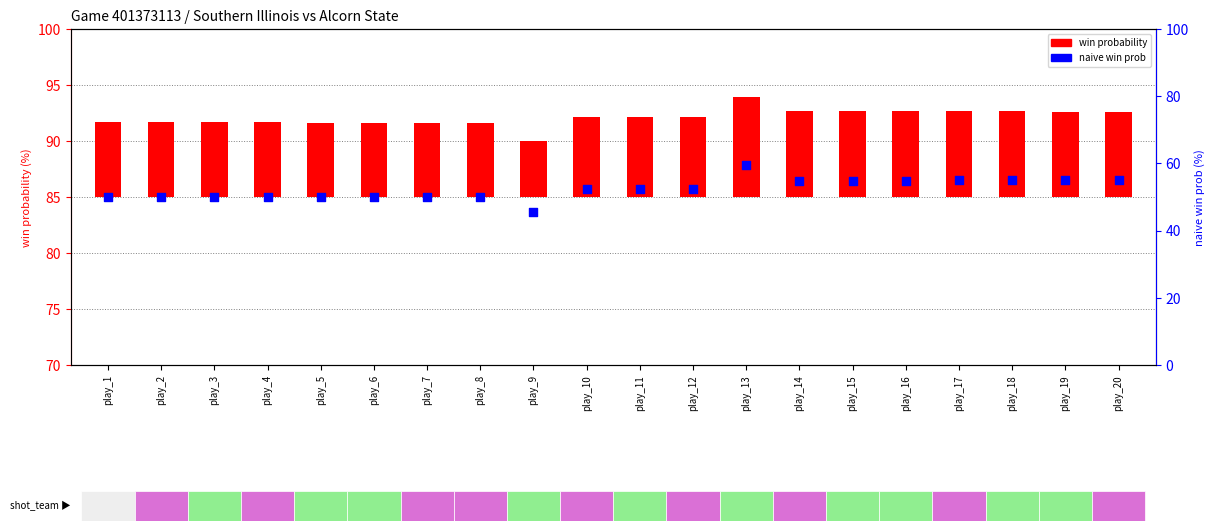

At how many categories does at least one series exceed 45?

20